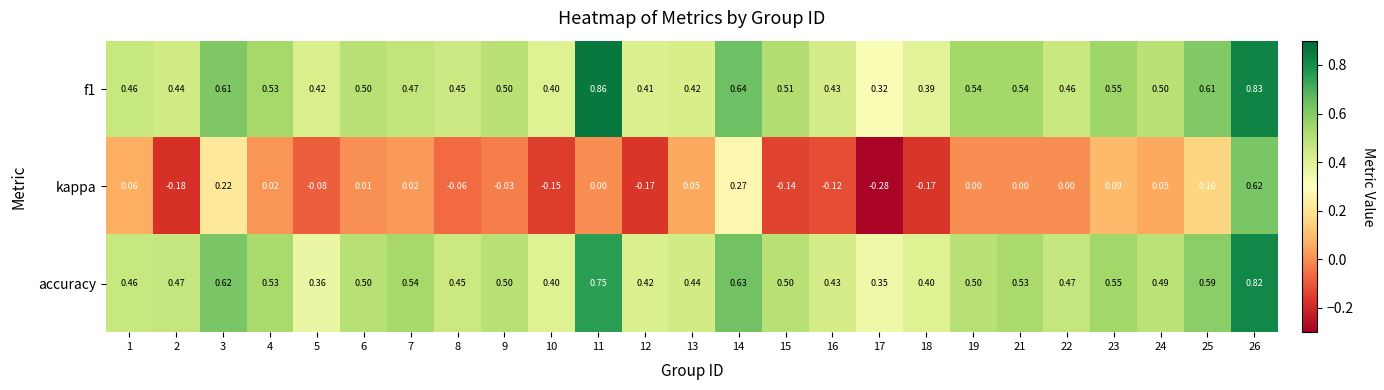

Between 9 and 10, which series saw the biggest shift?

kappa